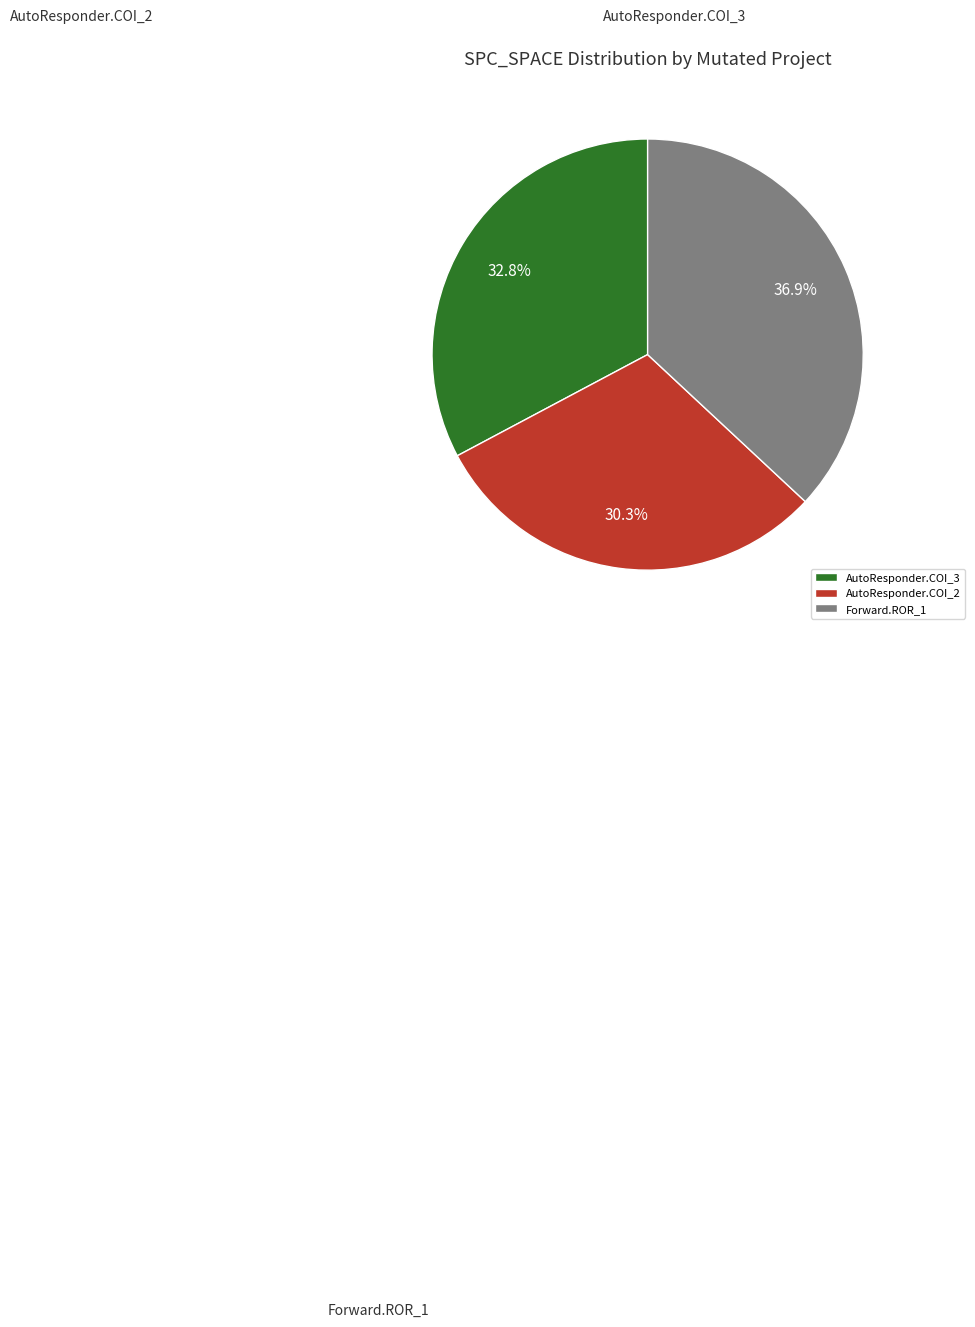

Approximately how many times larger is the value at AutoResponder.COI_2 compared to AutoResponder.COI_3?

0.9